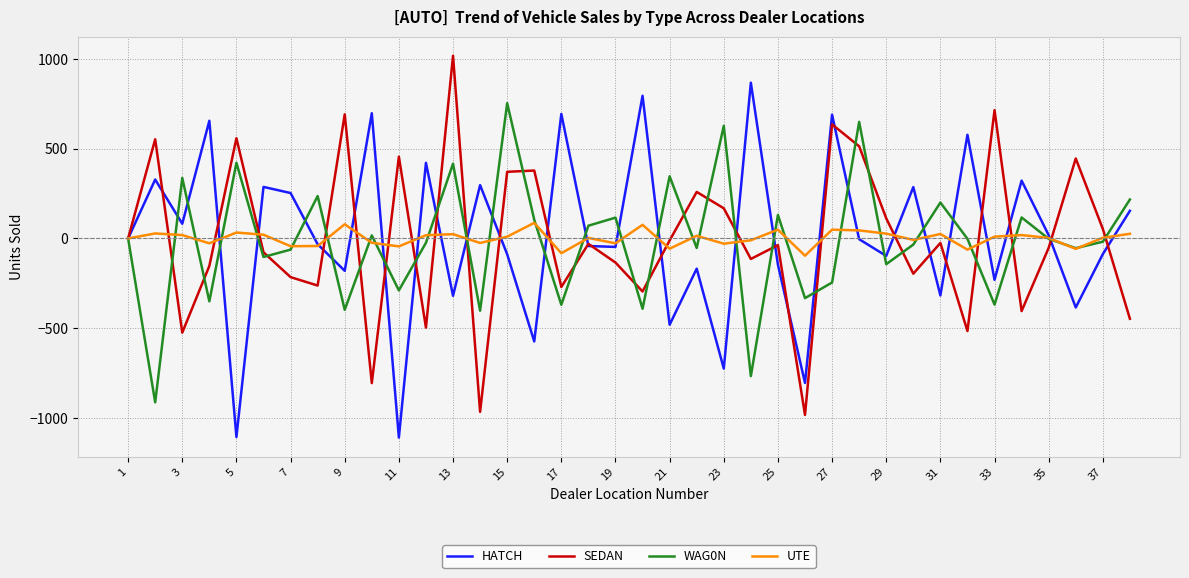

Rank the series by their maximum value, from highest to lowest.

SEDAN, HATCH, WAG0N, UTE